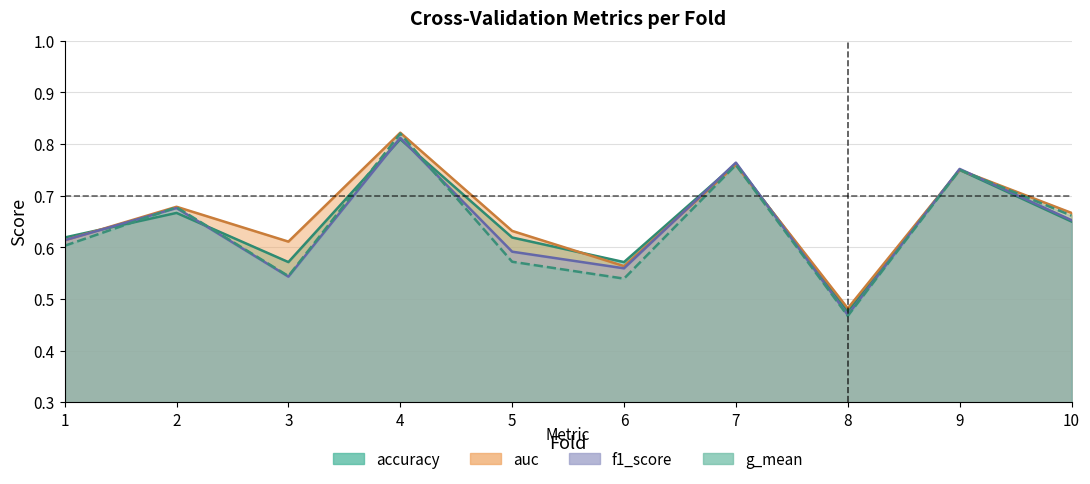

How many intersections are there between accuracy and g_mean?

4